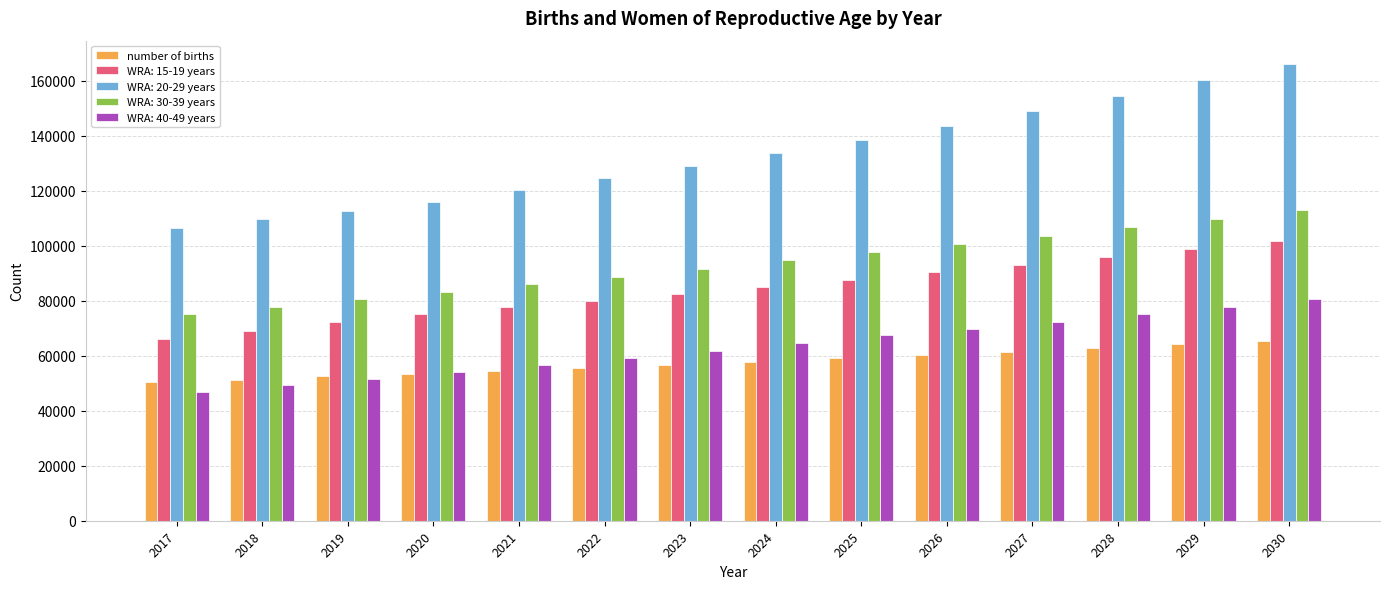

At 2028, list the series in order from smallest to largest.

number of births, WRA: 40-49 years, WRA: 15-19 years, WRA: 30-39 years, WRA: 20-29 years